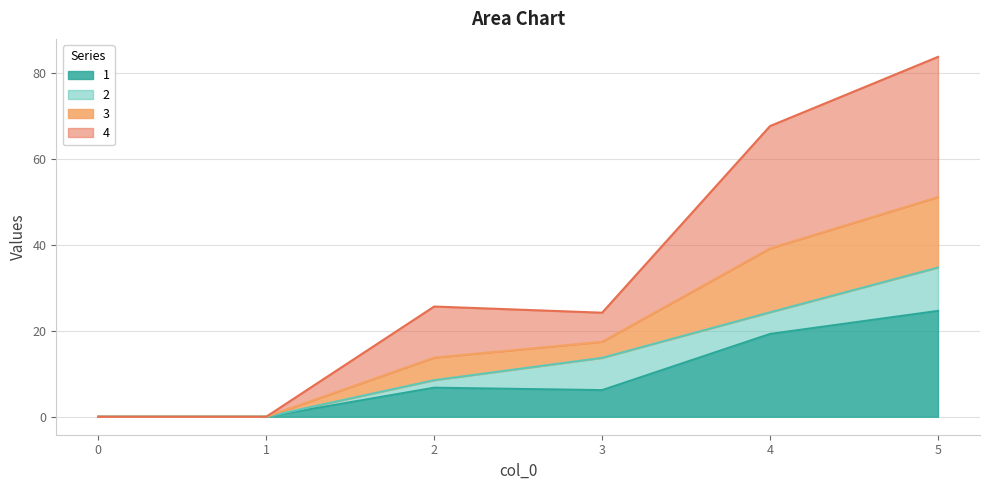

At which category is the sum across all series the highest?

5